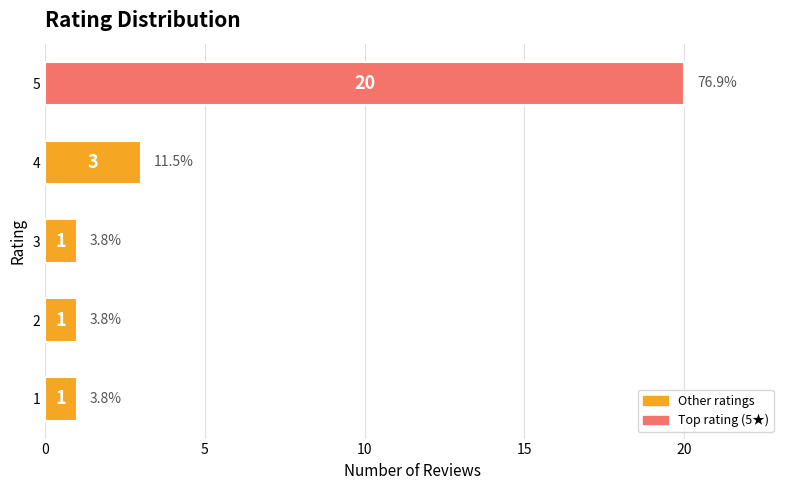

What is the sum of the values at 2 and 5?

21